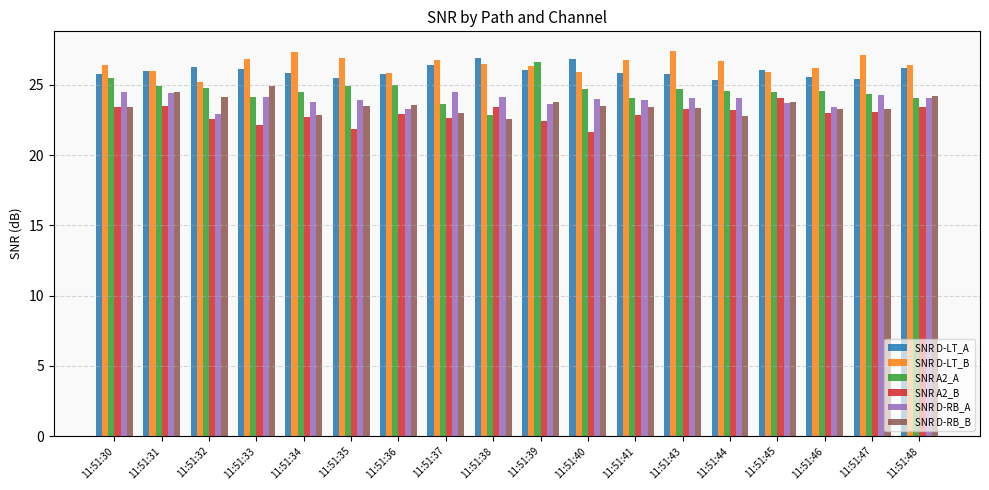

What is the minimum value for SNR D-RB_B?

22.6